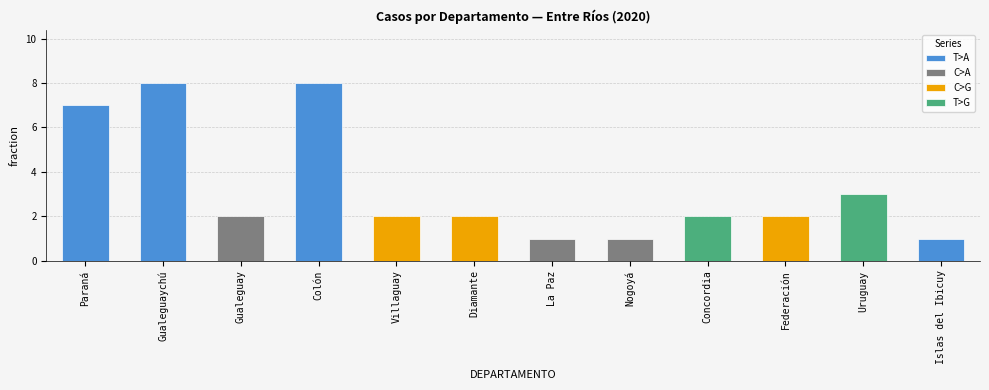

What is the difference between the maximum and minimum values?

7